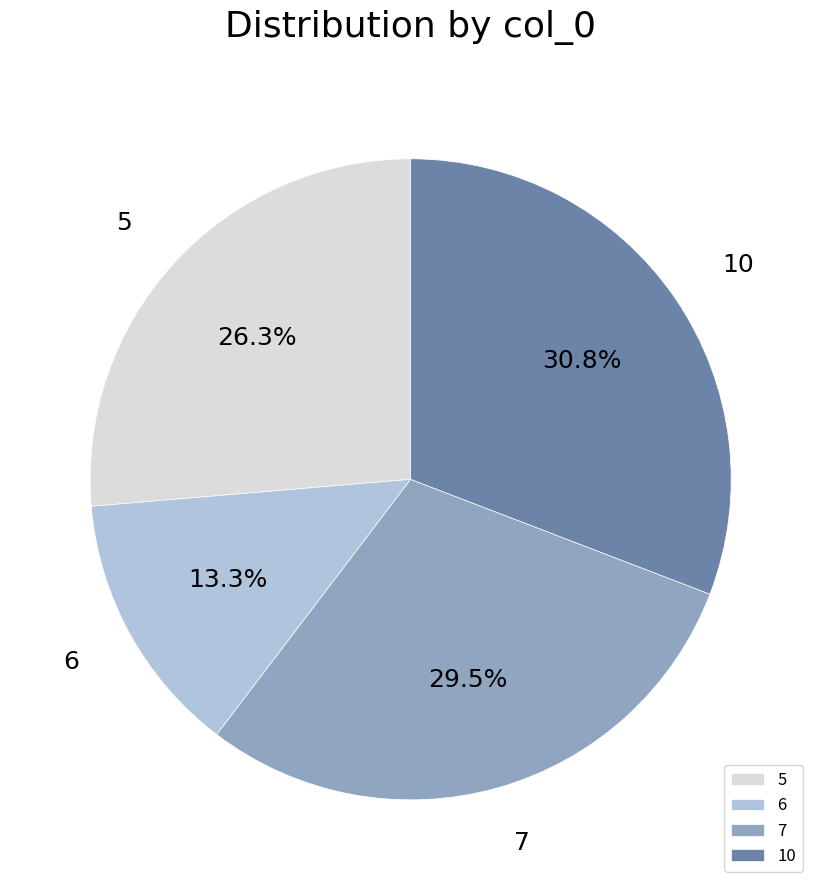

What percentage is the 6 slice, to the nearest percent?

13%